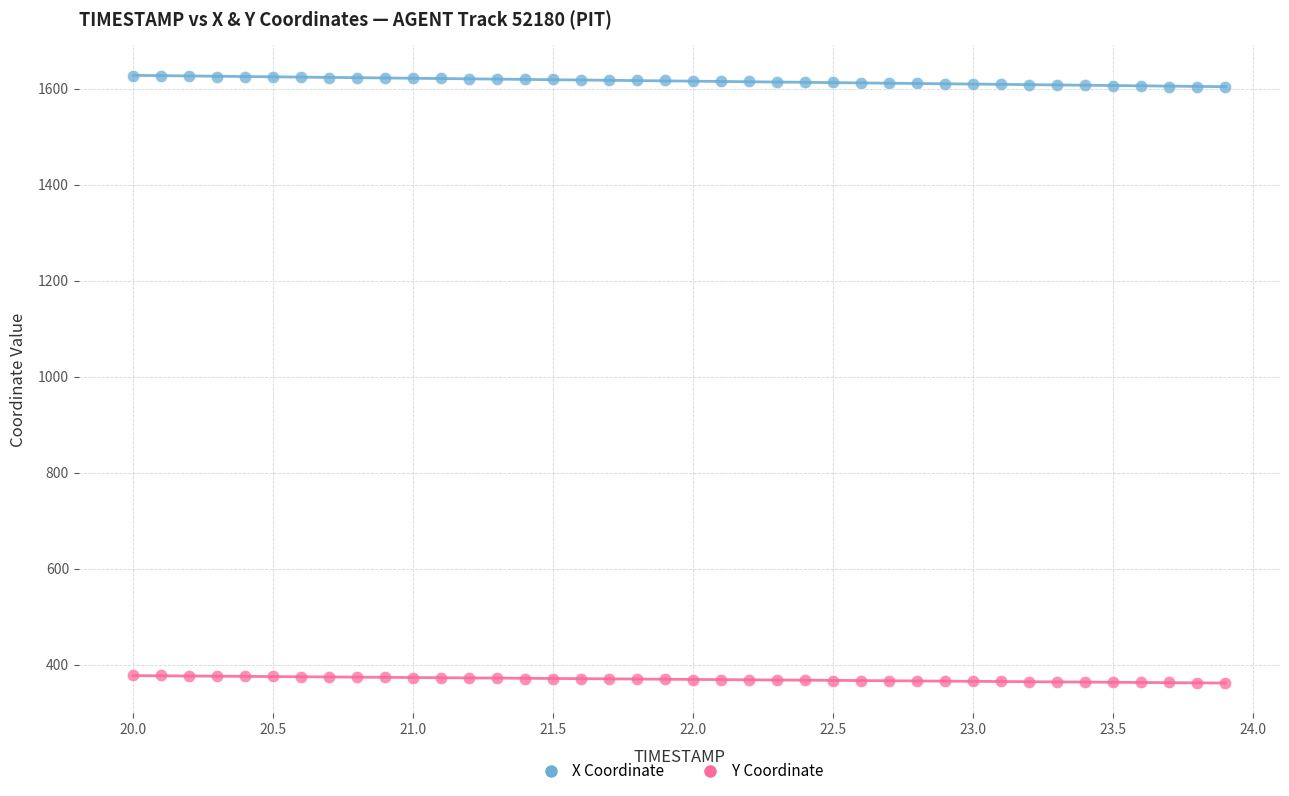

Across all data points, what is the range of Y values (max minus min)?

1263.5